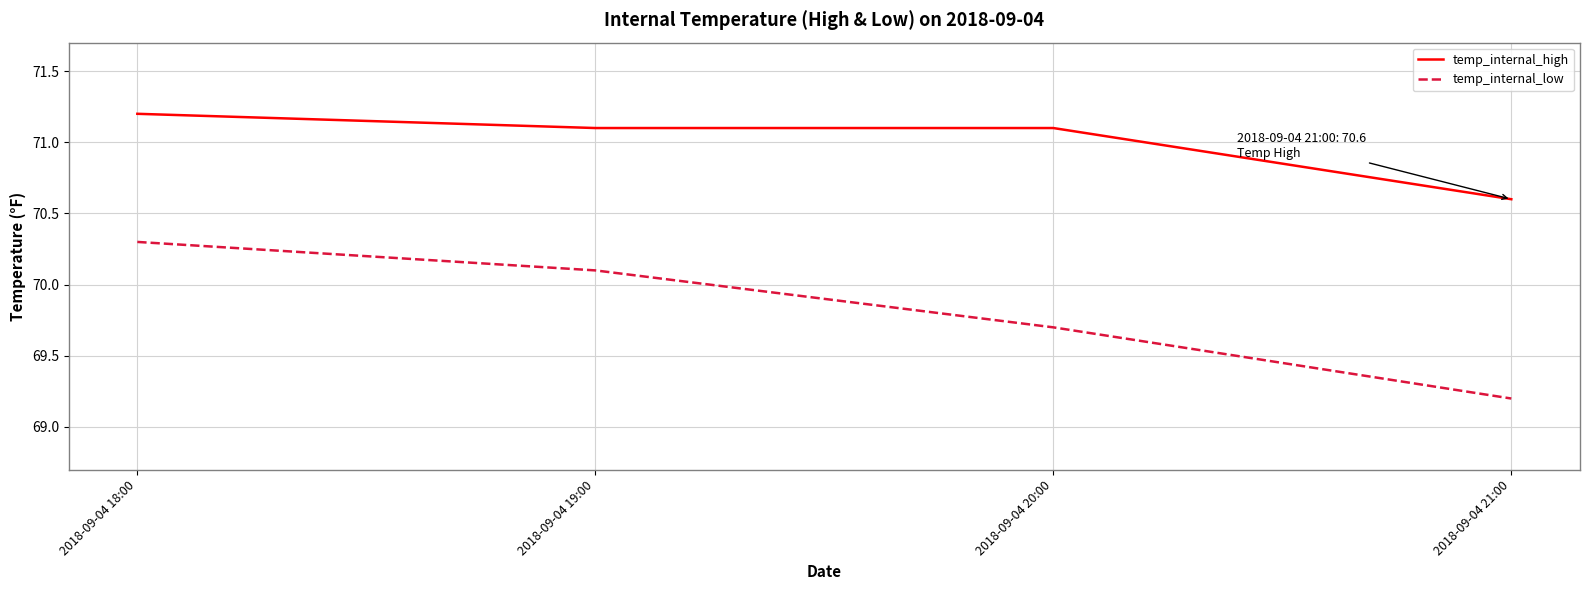

Rank the series by their average value, from highest to lowest.

temp_internal_high, temp_internal_low